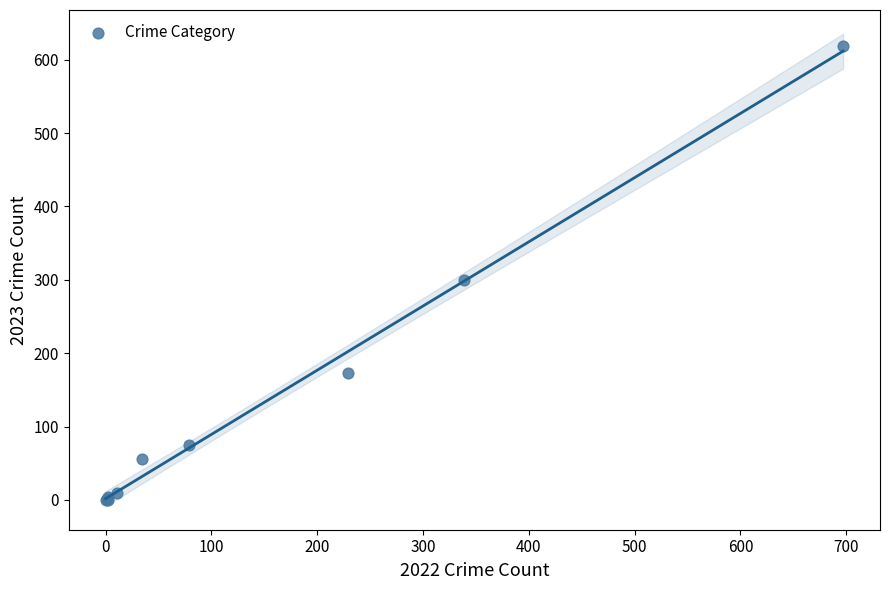

What Y value in the scatter plot is closest to 309?

300